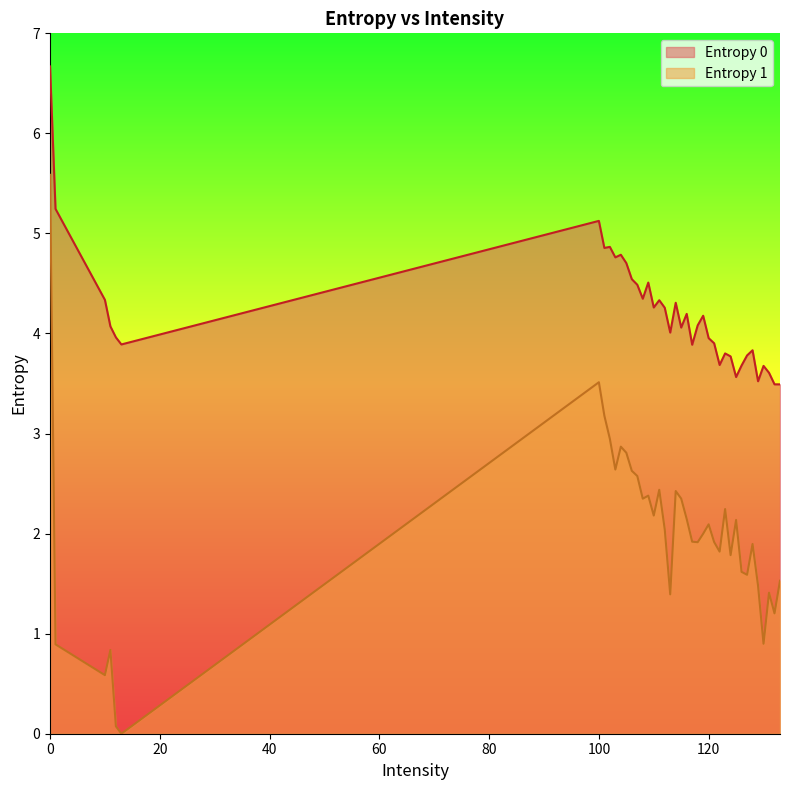

True or false: Entropy 1 has a value of 1.2 at 132.

True